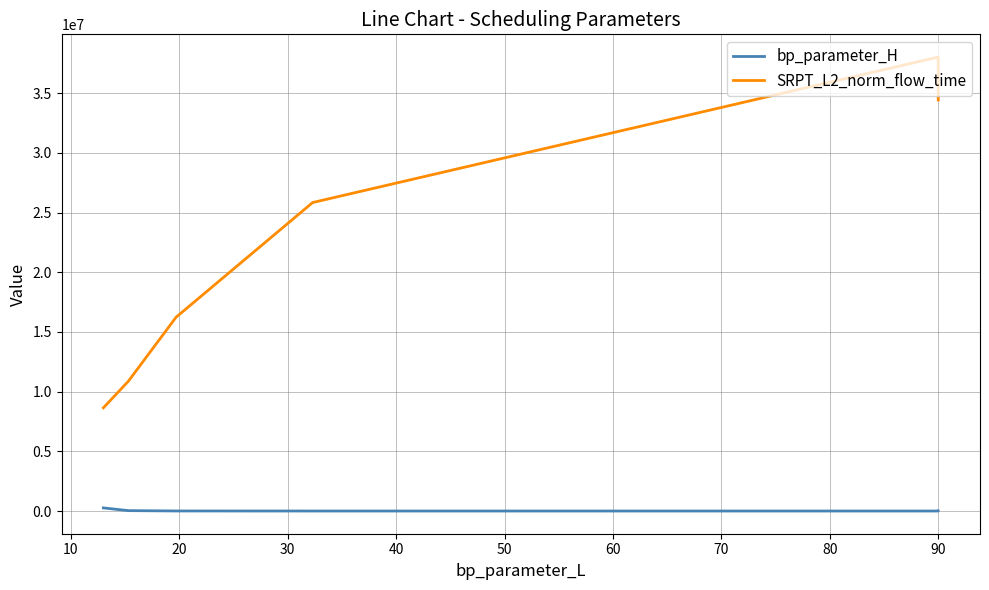

Where is the first local minimum for bp_parameter_H?

90